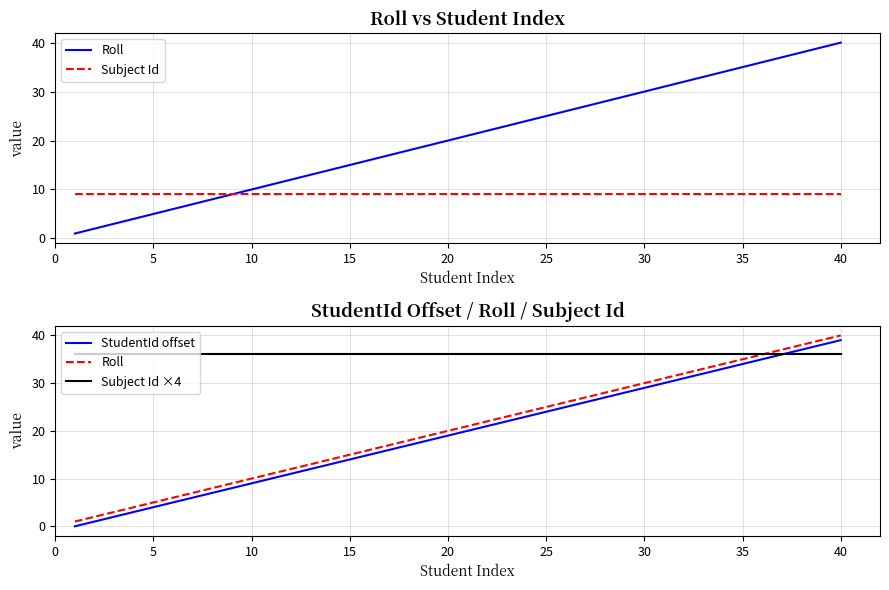

At 25, list the series in order from smallest to largest.

Subject Id, StudentId offset, Roll, Subject Id ×4